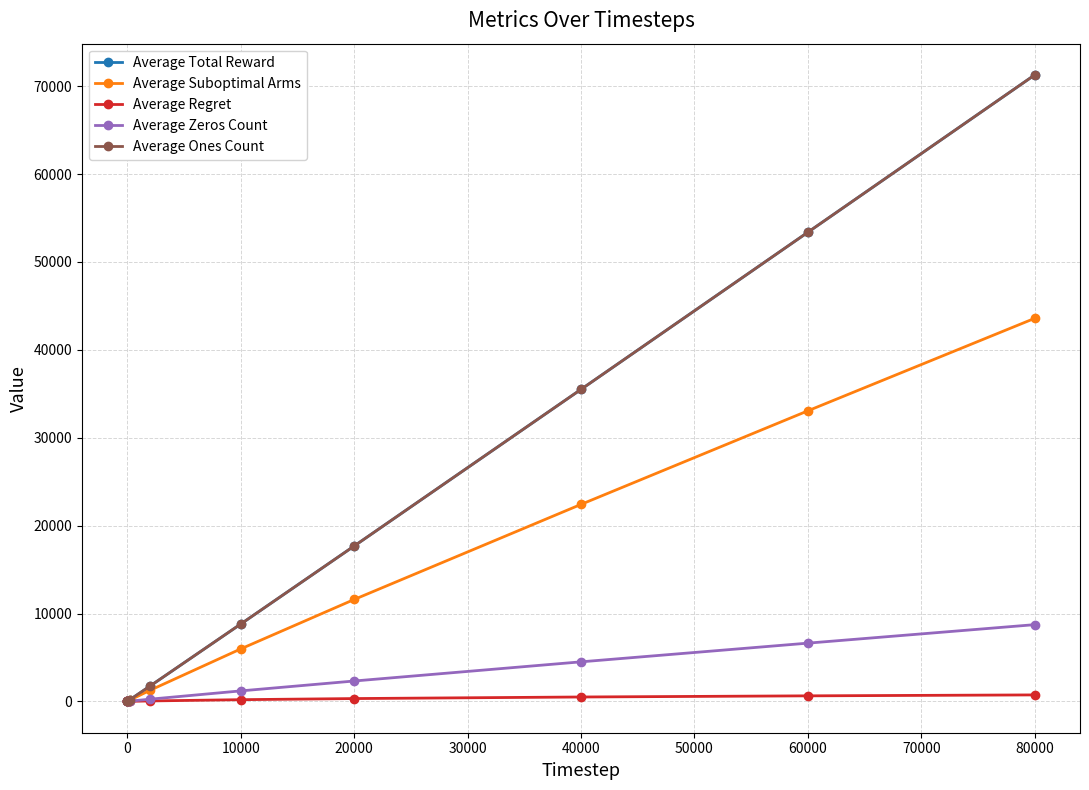

Which series has the largest total across all categories?

Average Total Reward